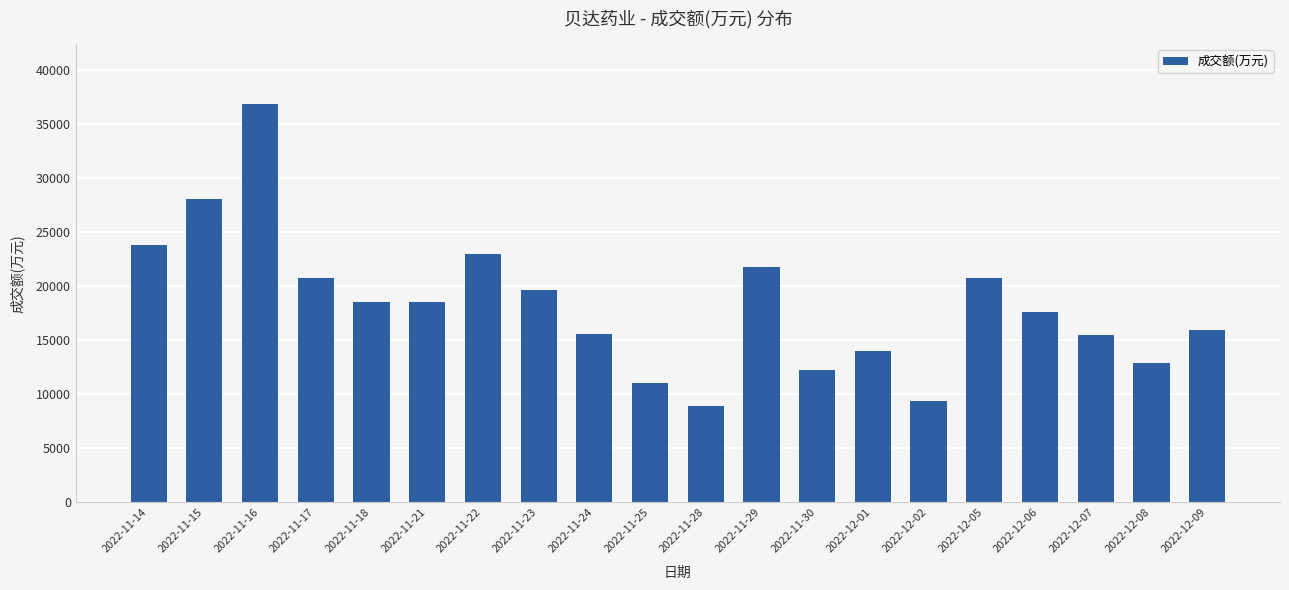

What position from the right is 2022-12-07?

3